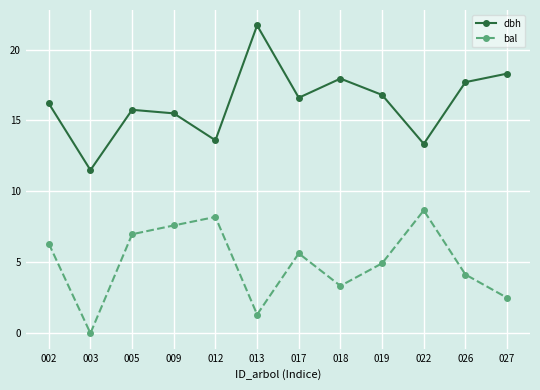

What is the value of the dbh point at the 9th from the left?

16.8